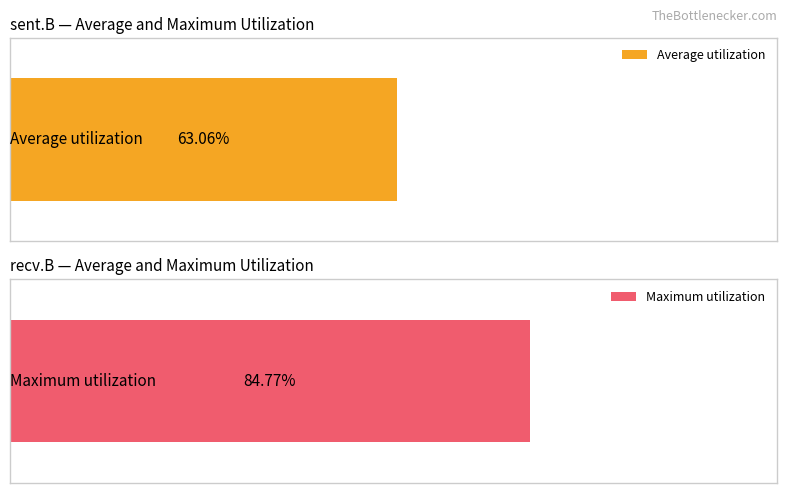

Does the chart contain stacked bars?

No